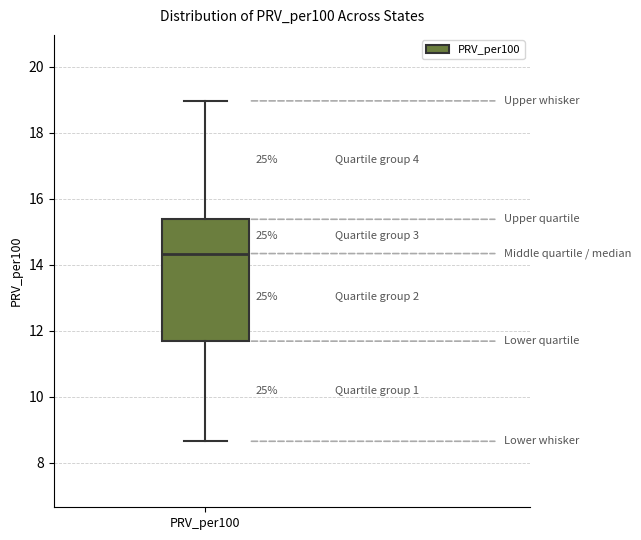

Where does the lower whisker of the box for PRV_per100 end on the y-axis? The values are not printed on the chart, so give them approximately, as read against the axis.

8.6